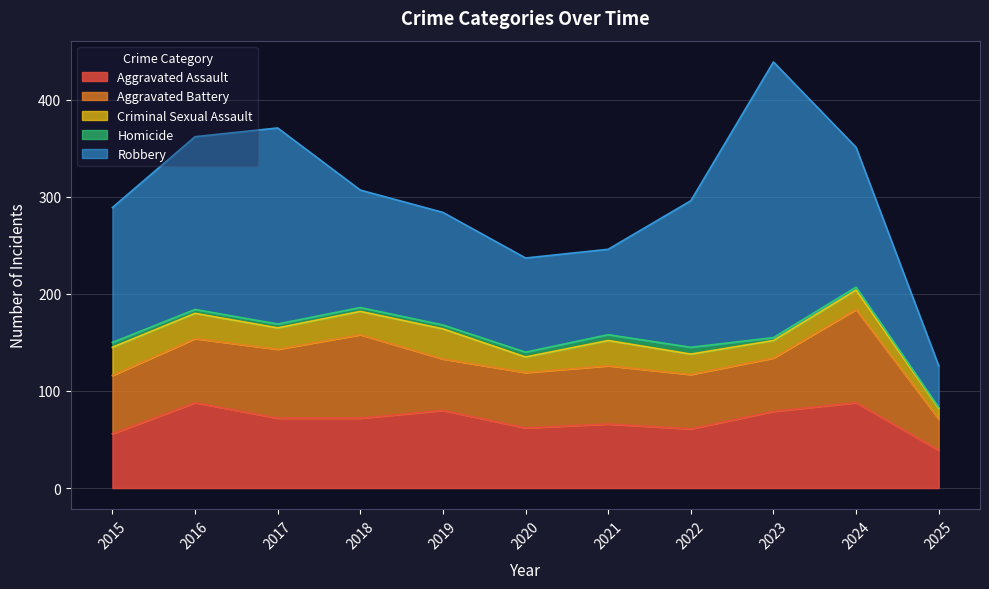

What is the highest value of the Homicide series?

7